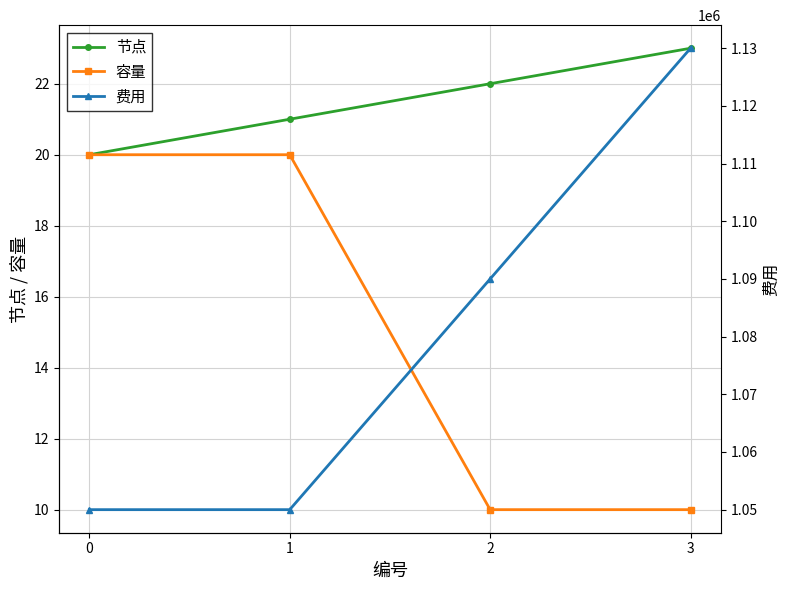

List the series in order of their peak value, highest first.

费用, 节点, 容量